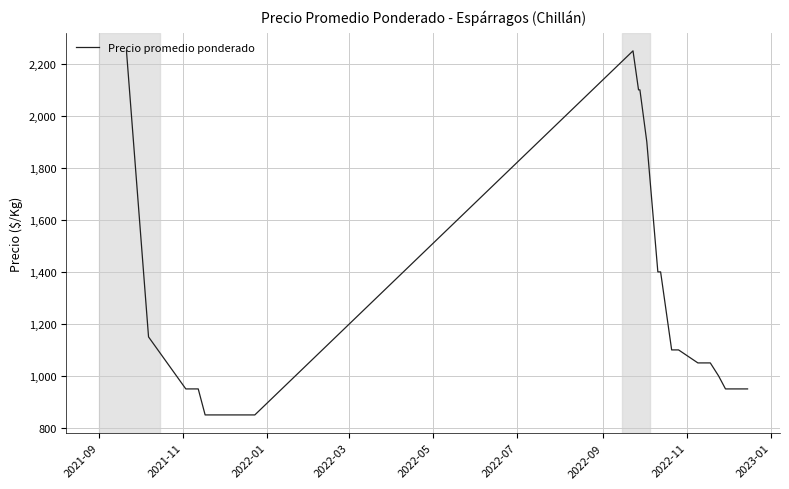

How many values are below 950?

9